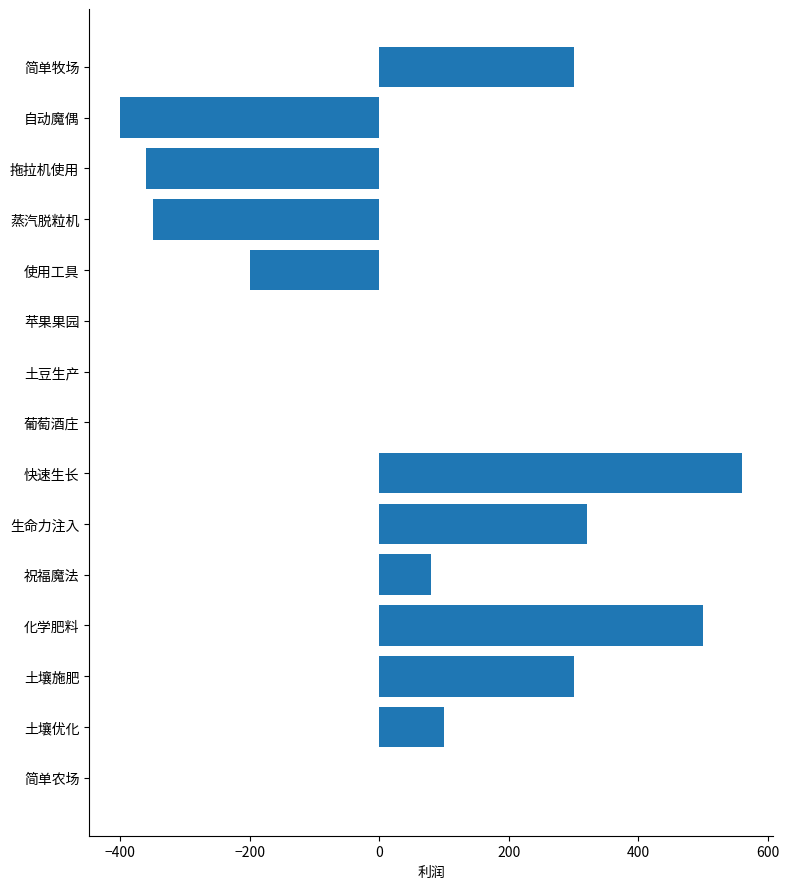

The value at 快速生长 is 560. True or false?

True